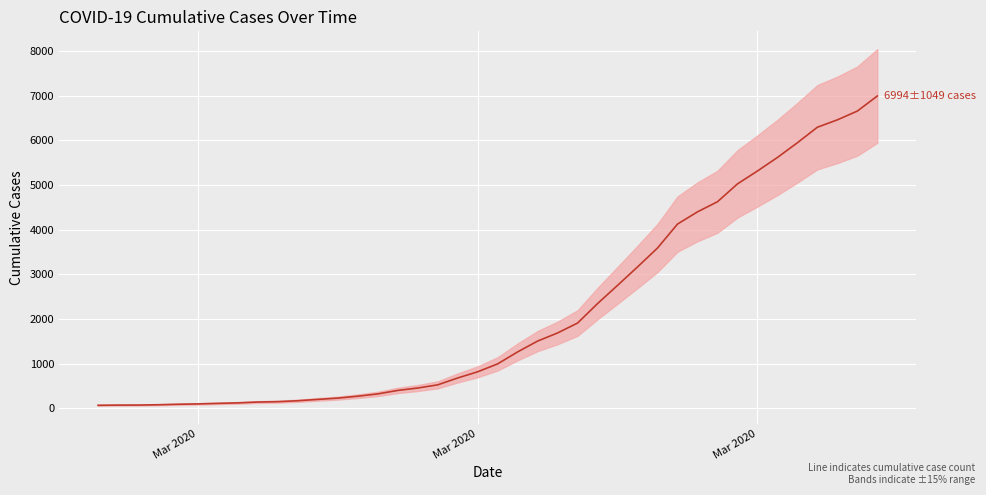

What is the label of the 1st point from the left?

2020-02-27